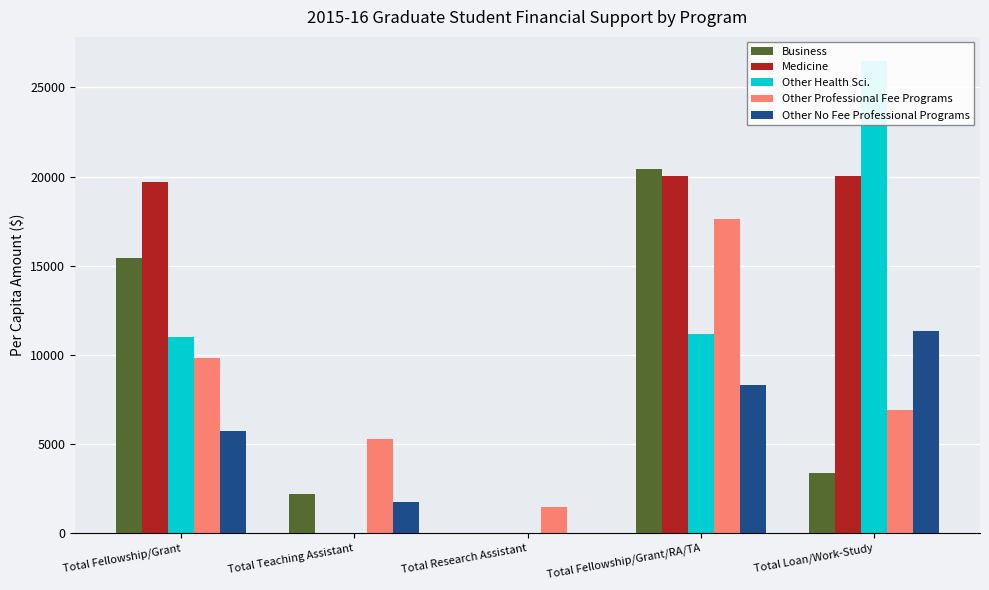

Reading right to left, extract all data points from this chart.

Business: 3376	20415	0	2175	15450
Medicine: 20006	20021	0	0	19708
Other Health Sci.: 26509	11179	0	0	10997
Other Professional Fee Programs: 6883	17640	1469	5281	9793
Other No Fee Professional Programs: 11334	8326	0	1747	5708